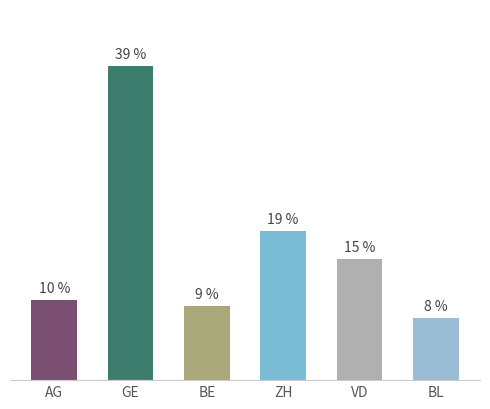

At which category does the chart reach its peak across all series?

GE